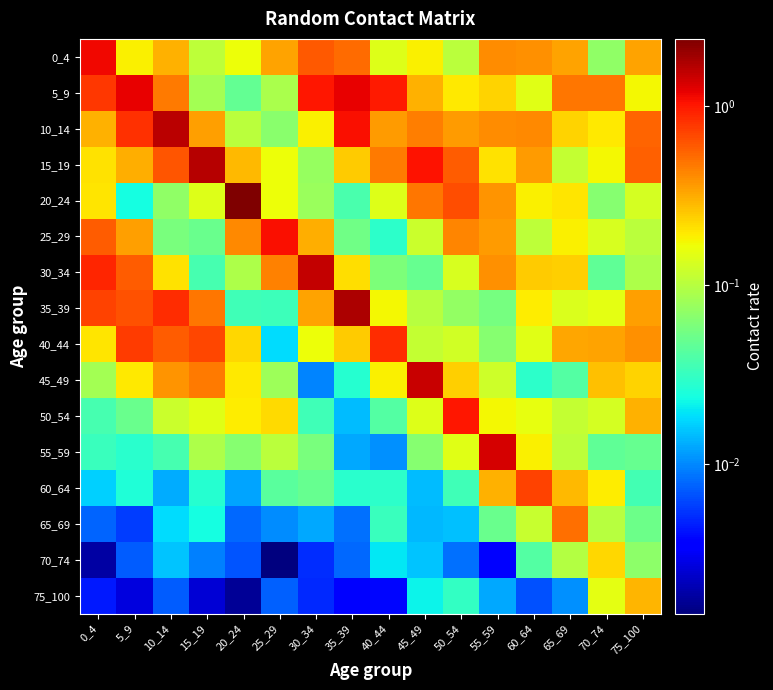

Rank the series at 5_9 from highest to lowest value.

5_9, 10_14, 40_44, 35_39, 30_34, 25_29, 15_19, 45_49, 0_4, 50_54, 55_59, 60_64, 20_24, 70_74, 65_69, 75_100